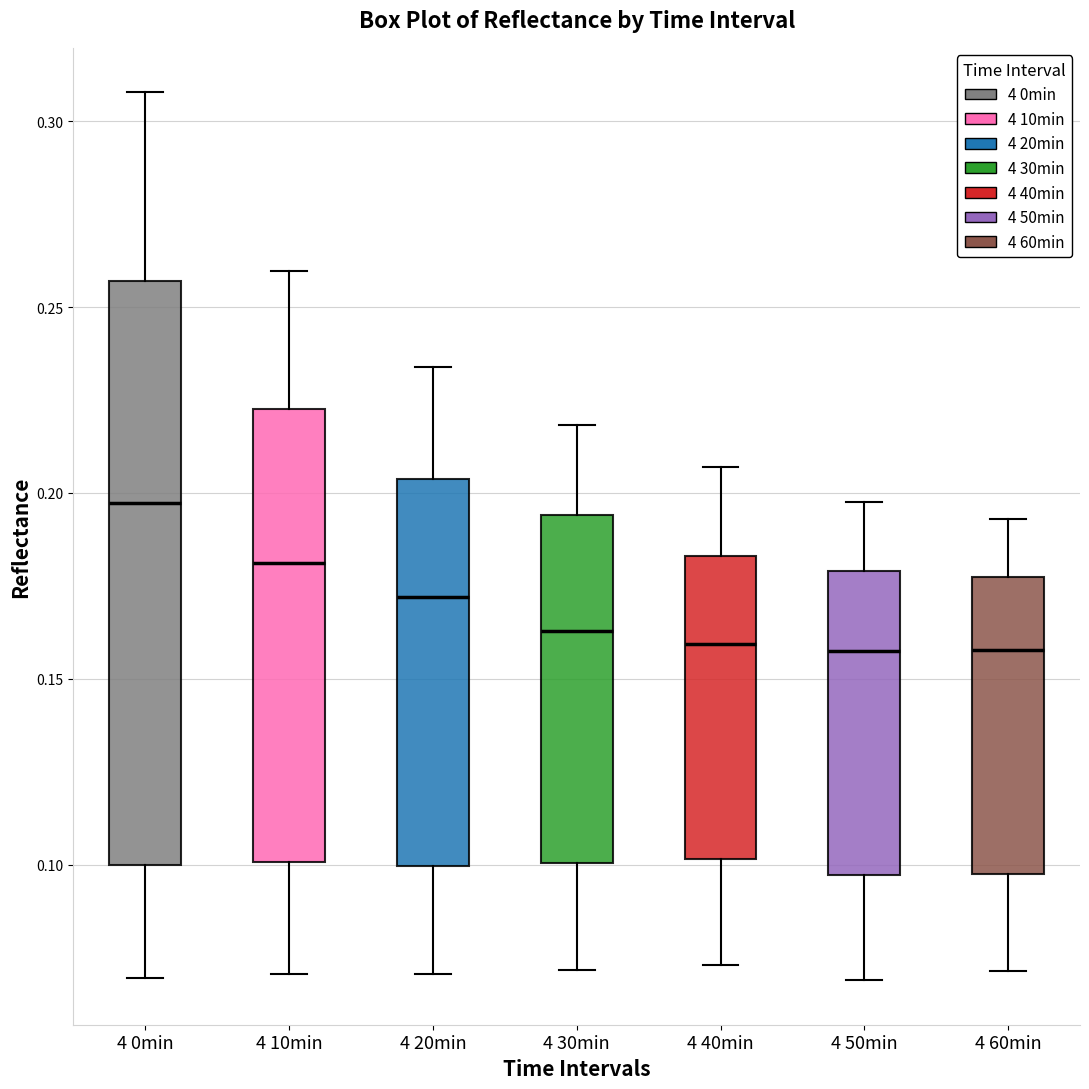

Reading left to right, transcribe this box plot: for each box, give where its median line is, the range the box spans, and where its two whiskers end, as read against the y-axis. The values are not printed on the chart, so give them approximately, as read against the axis.

4 0min: median 0.195, box 0.100 to 0.255, whiskers 0.070 to 0.310
4 10min: median 0.180, box 0.100 to 0.225, whiskers 0.070 to 0.260
4 20min: median 0.170, box 0.100 to 0.205, whiskers 0.070 to 0.235
4 30min: median 0.165, box 0.100 to 0.195, whiskers 0.070 to 0.220
4 40min: median 0.160, box 0.100 to 0.185, whiskers 0.075 to 0.205
4 50min: median 0.160, box 0.095 to 0.180, whiskers 0.070 to 0.200
4 60min: median 0.160, box 0.095 to 0.175, whiskers 0.070 to 0.195